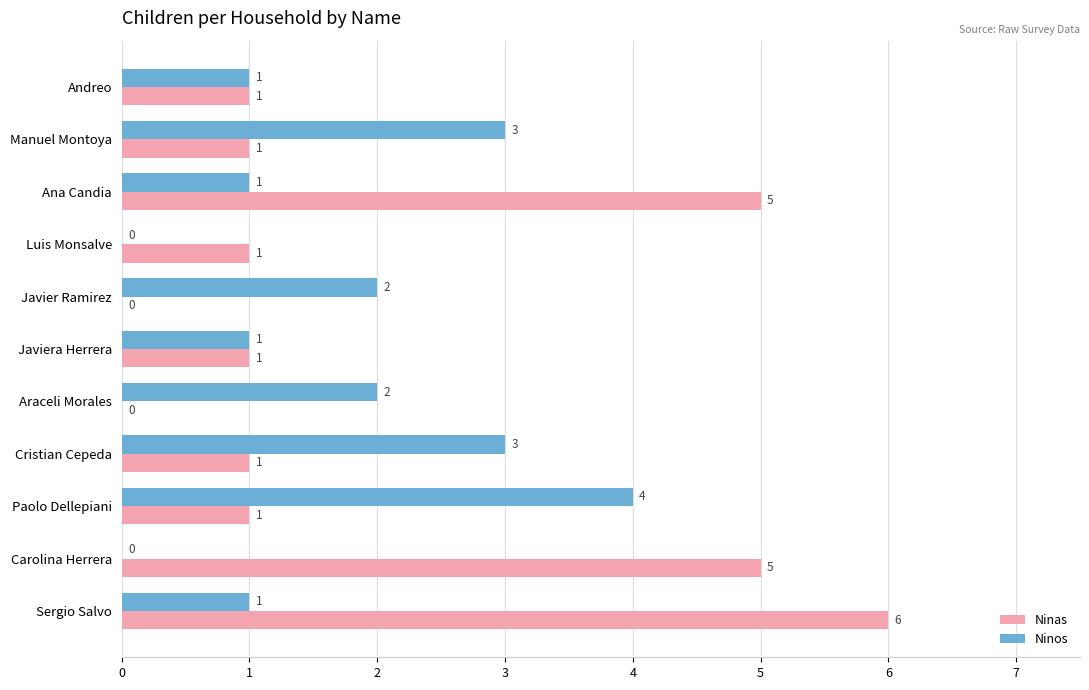

What are all the series names shown in the legend?

Ninas, Ninos